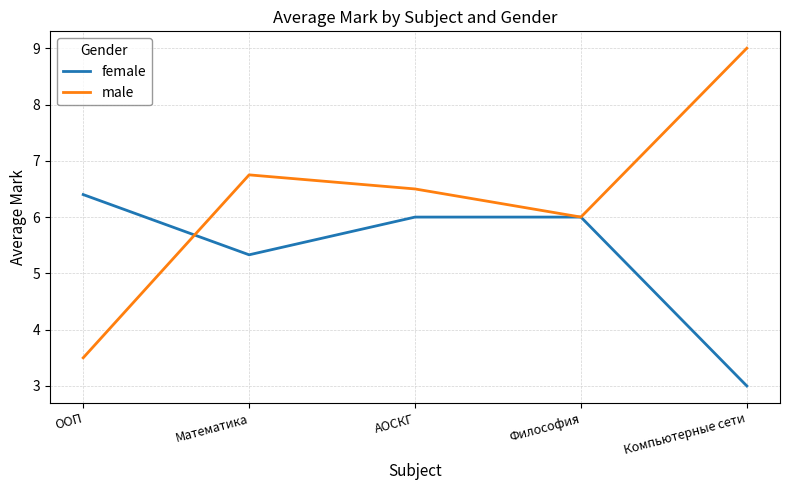

Reading right to left, extract all data points from this chart.

female: Компьютерные сети=3.0	Философия=6.0	АОСКГ=6.0	Математика=5.3	ООП=6.4
male: Компьютерные сети=9.0	Философия=6.0	АОСКГ=6.5	Математика=6.8	ООП=3.5